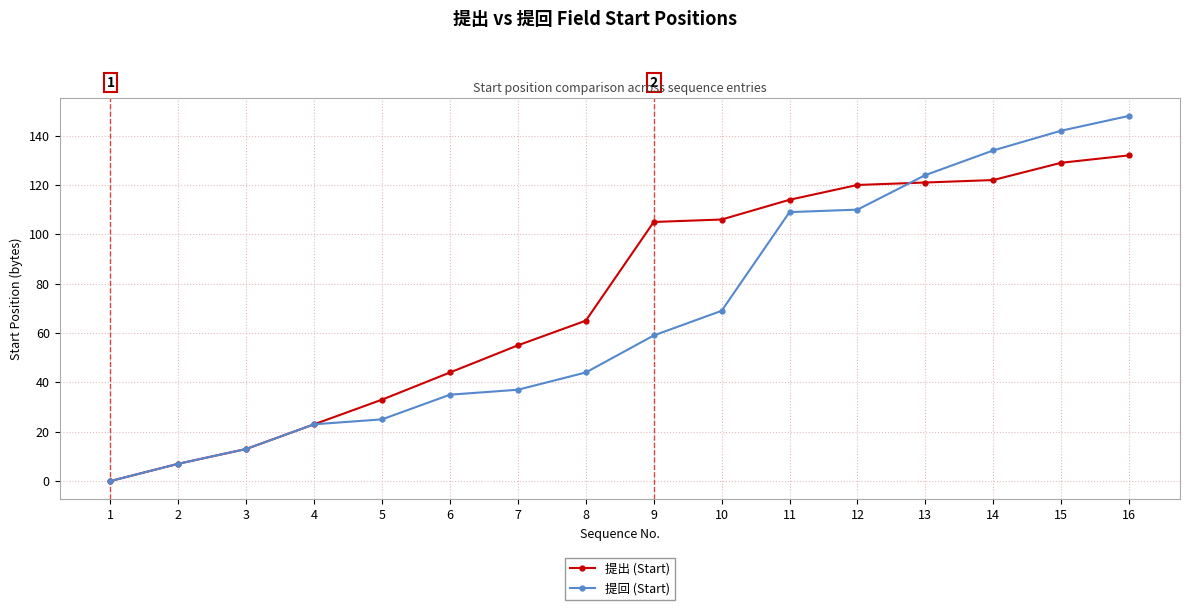

The 提回 (Start) series shows 142 at 15. True or false?

True